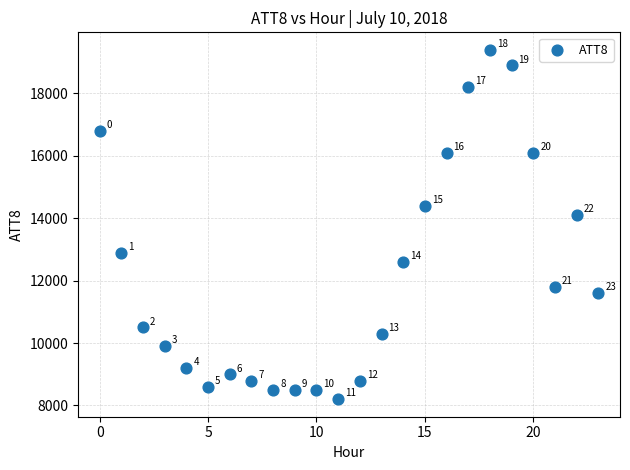

What Y value in the scatter plot is closest to 13800?

14100